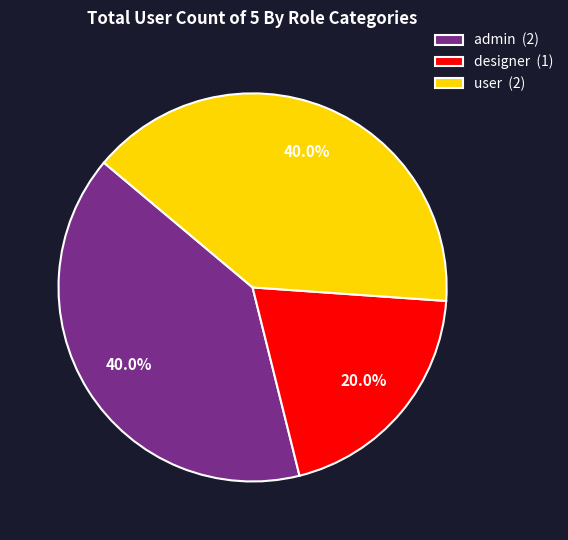

How many segments does this pie chart have?

3